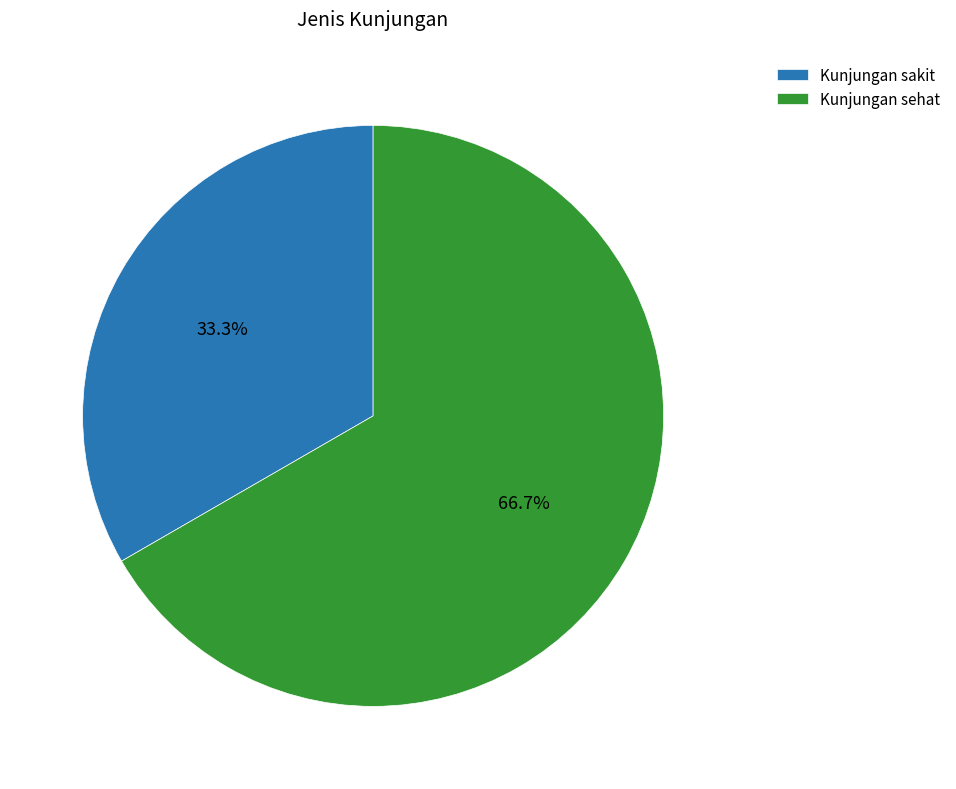

Which has a higher value, Kunjungan sehat or Kunjungan sakit?

Kunjungan sehat